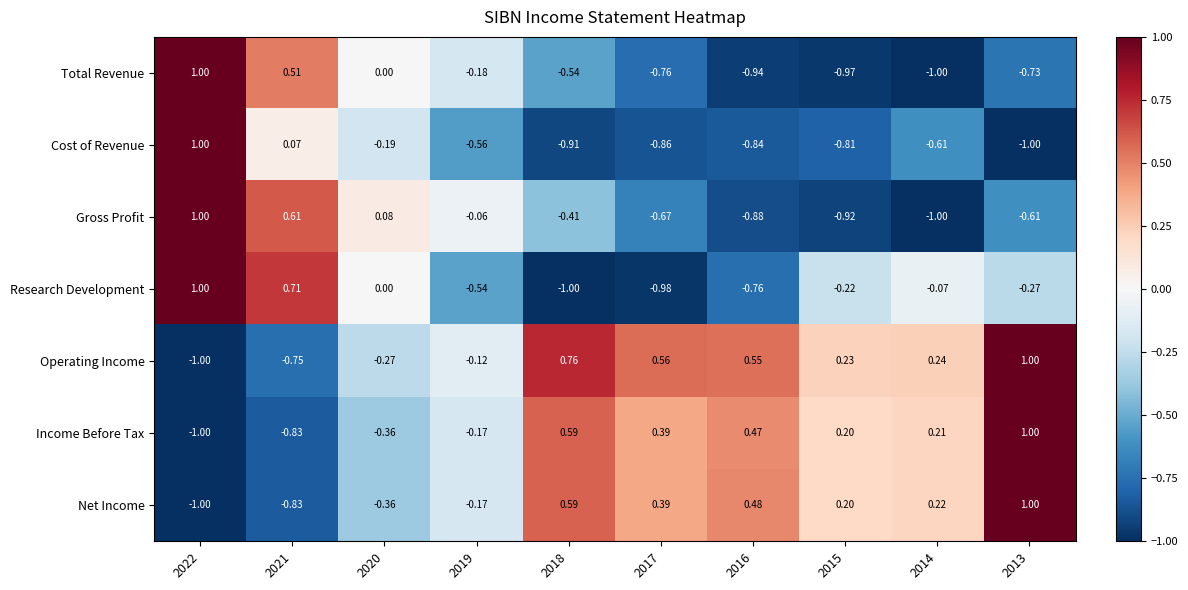

Between 2022 and 2021, which series saw the biggest shift?

Cost of Revenue